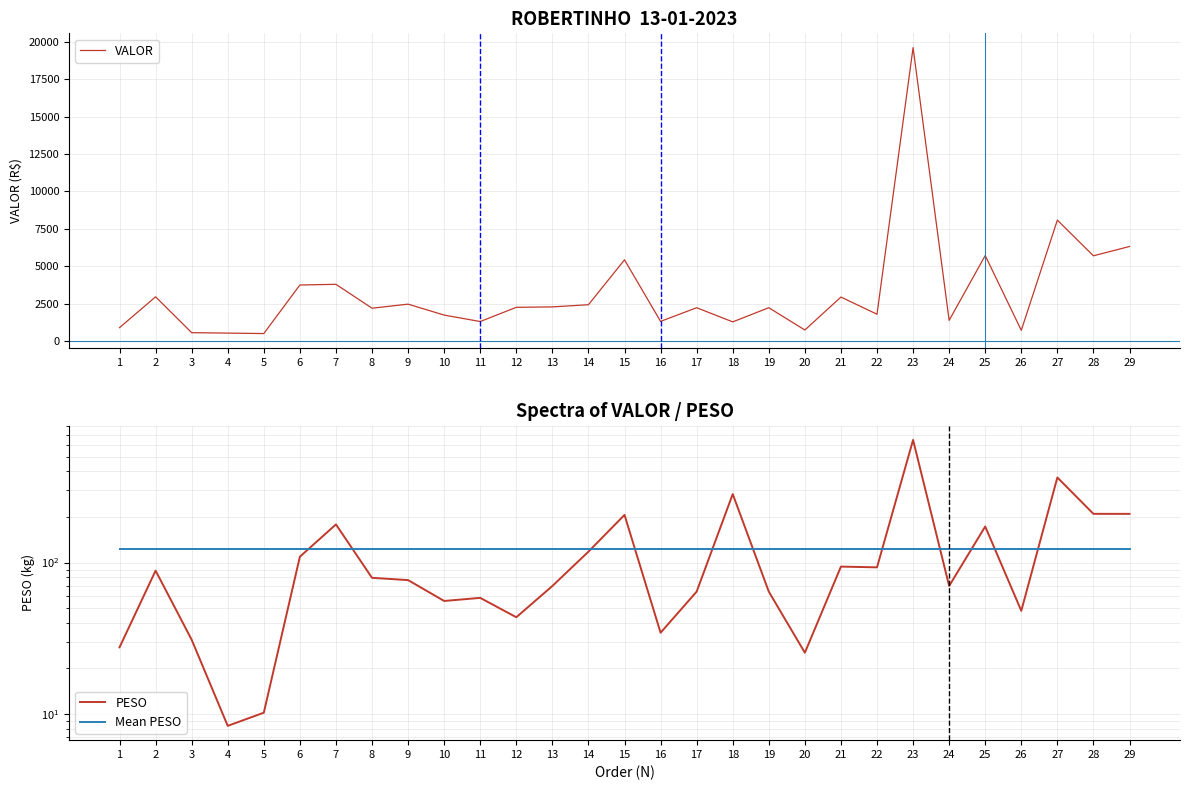

Reading left to right, list all the values displayed in this chart.

VALOR: 1=897.4	2=2957.7	3=560.6	4=532.7	5=501.4	6=3748.2	7=3793.2	8=2196.7	9=2468.0	10=1736.5	11=1306.0	12=2256.5	13=2283.1	14=2429.4	15=5430.6	16=1315.0	17=2229.1	18=1282.6	19=2229.1	20=738.7	21=2940.9	22=1793.6	23=19616.6	24=1385.5	25=5716.2	26=718.8	27=8085.2	28=5699.7	29=6322.9
PESO: 1=27.5	2=88.5	3=30.9	4=8.3	5=10.2	6=109.4	7=178.7	8=79.3	9=76.6	10=55.8	11=58.5	12=43.5	13=70.1	14=118.1	15=206.6	16=34.4	17=64.3	18=283.5	19=64.3	20=25.4	21=94.1	22=93.0	23=646.4	24=70.1	25=173.1	26=48.0	27=365.0	28=209.9	29=209.9
Mean PESO: 1=122.2	2=122.2	3=122.2	4=122.2	5=122.2	6=122.2	7=122.2	8=122.2	9=122.2	10=122.2	11=122.2	12=122.2	13=122.2	14=122.2	15=122.2	16=122.2	17=122.2	18=122.2	19=122.2	20=122.2	21=122.2	22=122.2	23=122.2	24=122.2	25=122.2	26=122.2	27=122.2	28=122.2	29=122.2